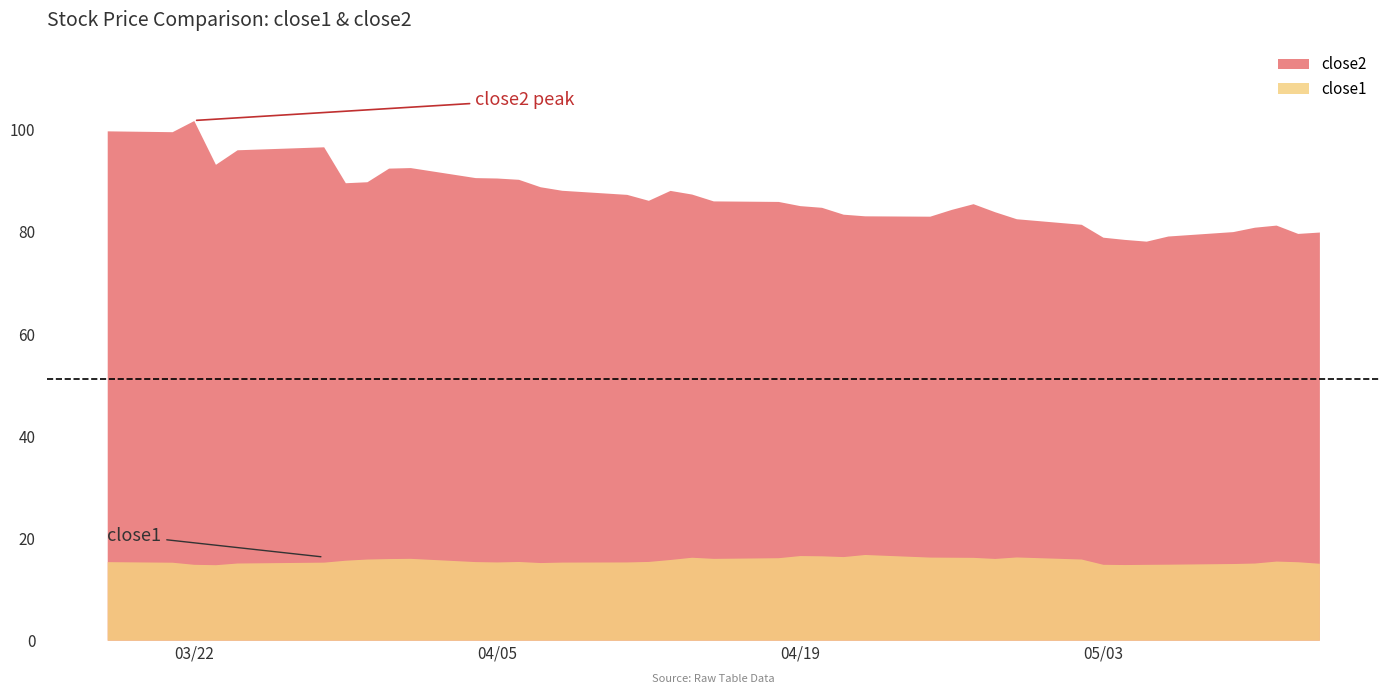

At which label does close1 first exceed 15?

2016-03-18